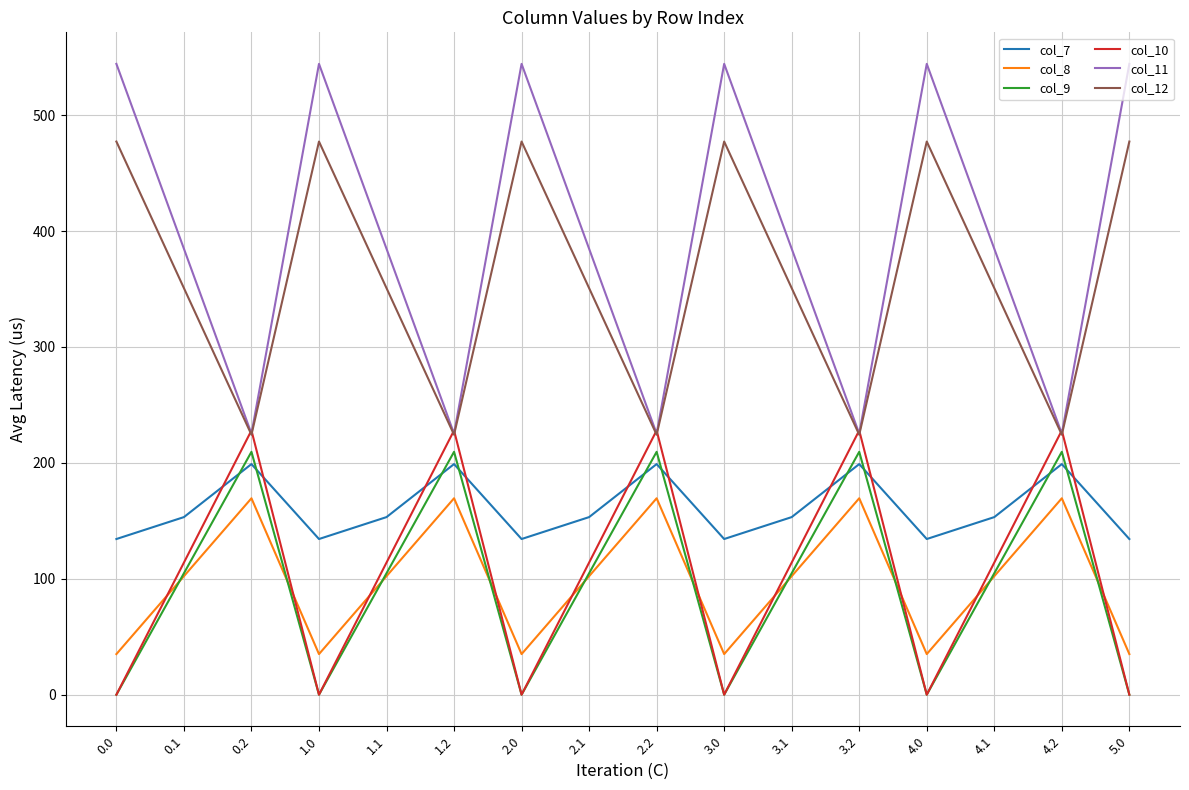

What is the average value of the col_8 series?

98.1